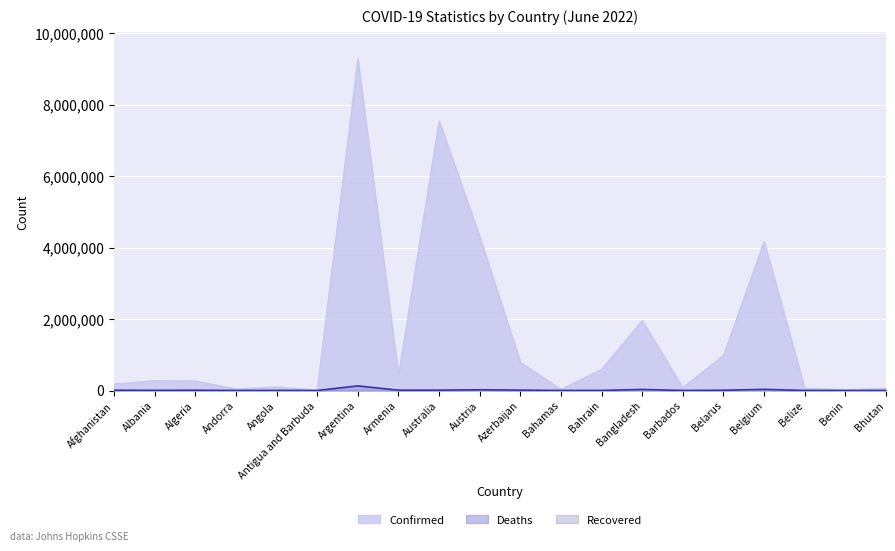

Which label corresponds to the largest value in the chart?

Argentina